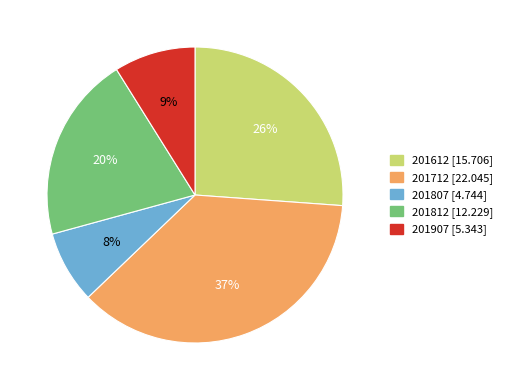

Which category has the smallest portion of the pie?

201807